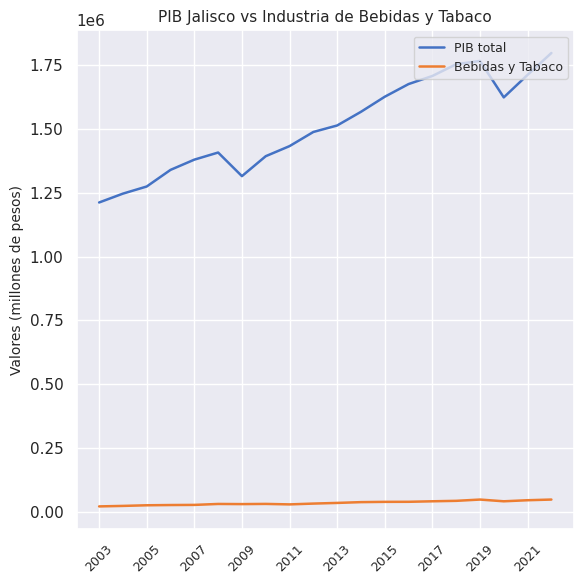

Is this an area chart (filled region under the line)?

No